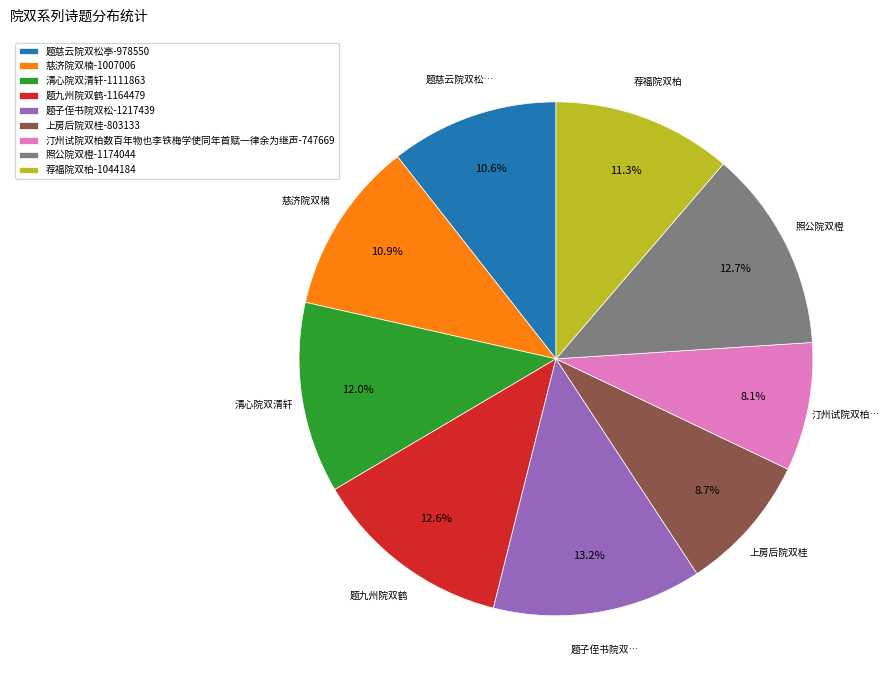

Does any single category account for the majority?

No